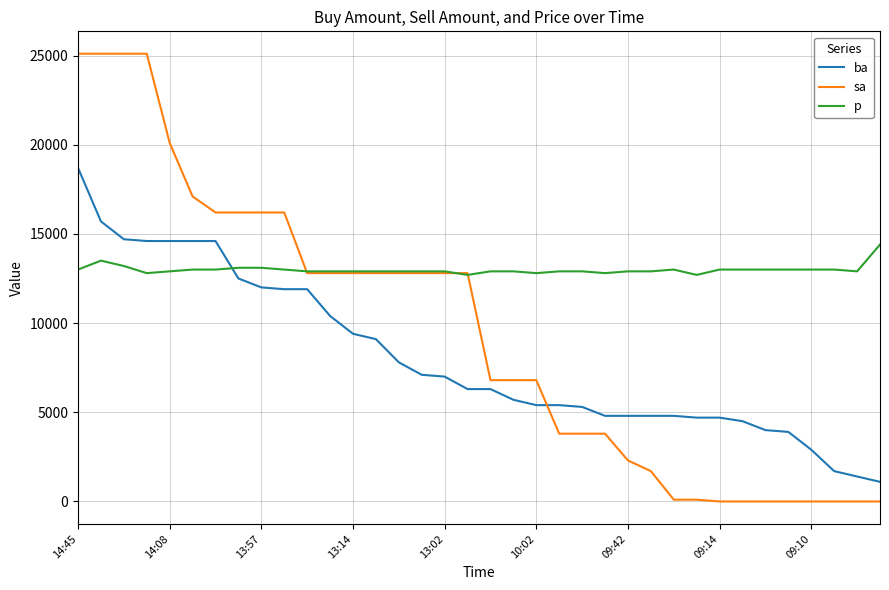

Which series has the largest range (max minus min)?

sa